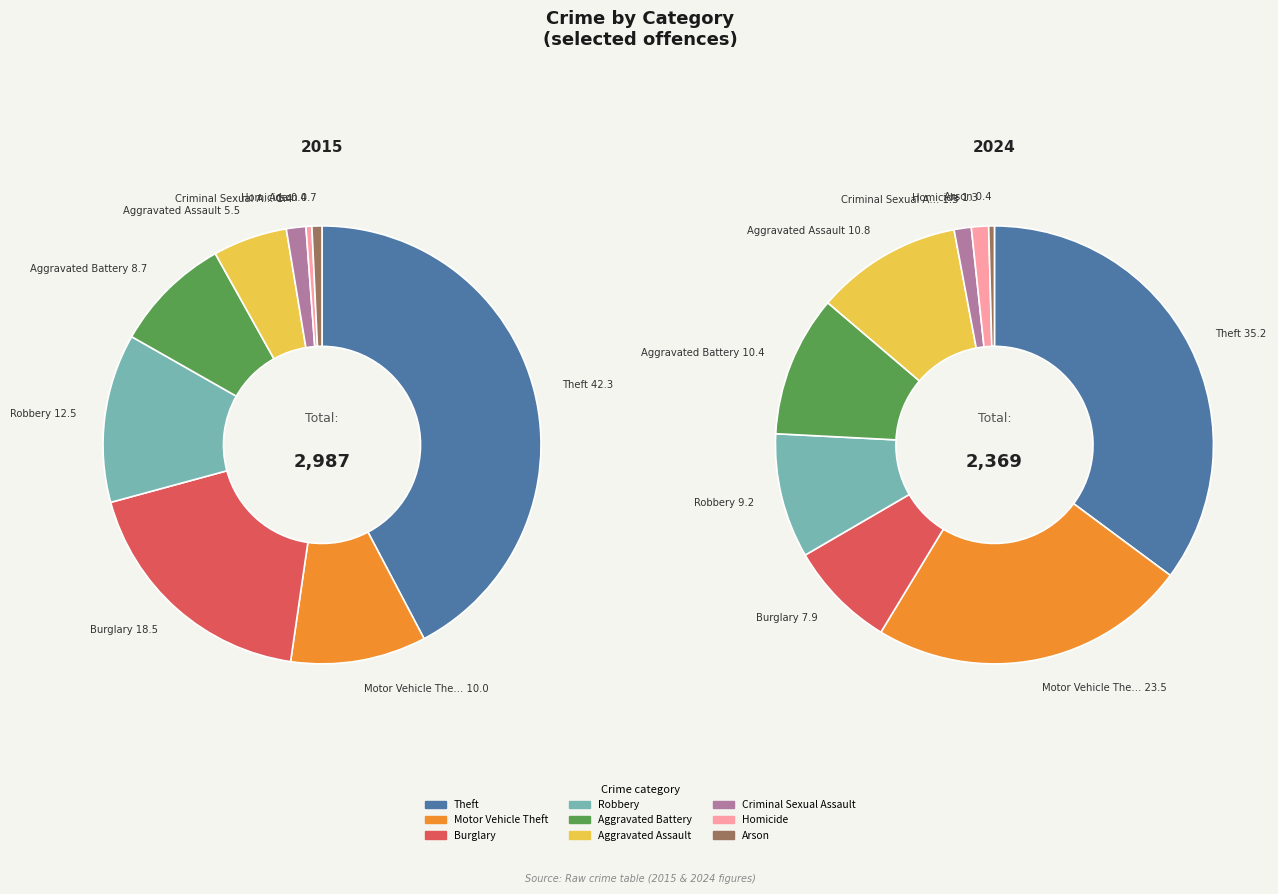

Does any single category account for the majority?

No